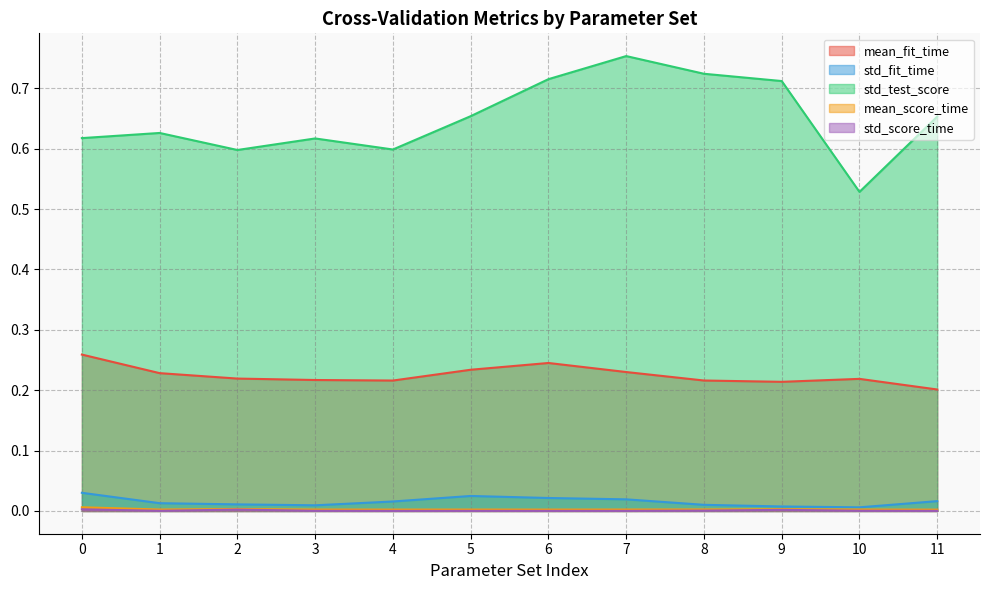

Does the chart display data point markers on the line(s)?

No